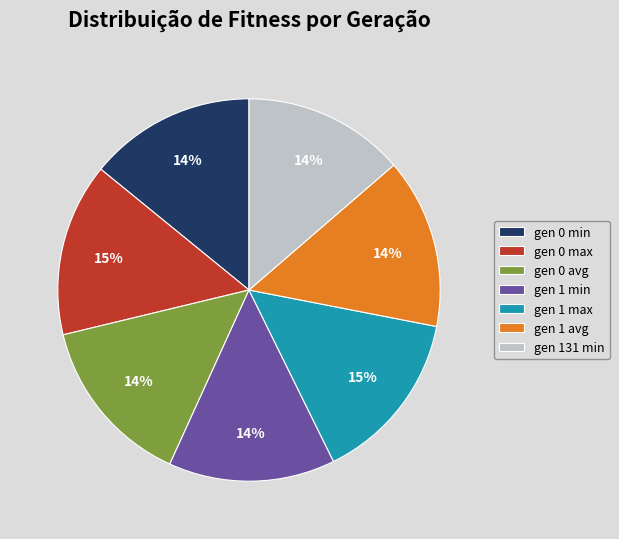

To the nearest percent, what portion does gen 0 min represent?

14%